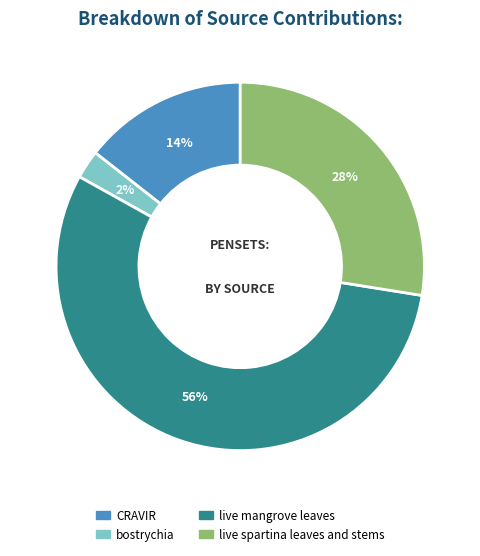

Is live mangrove leaves the majority of the pie?

Yes